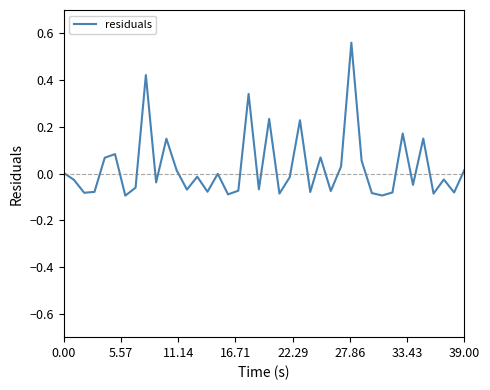

What is the sum of all values?

1.1